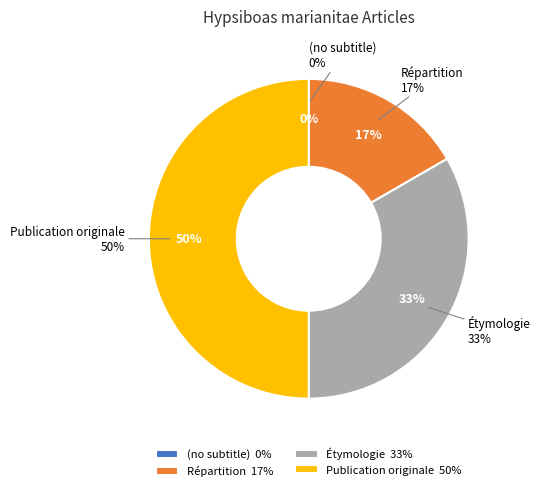

How many segments does this pie chart have?

4